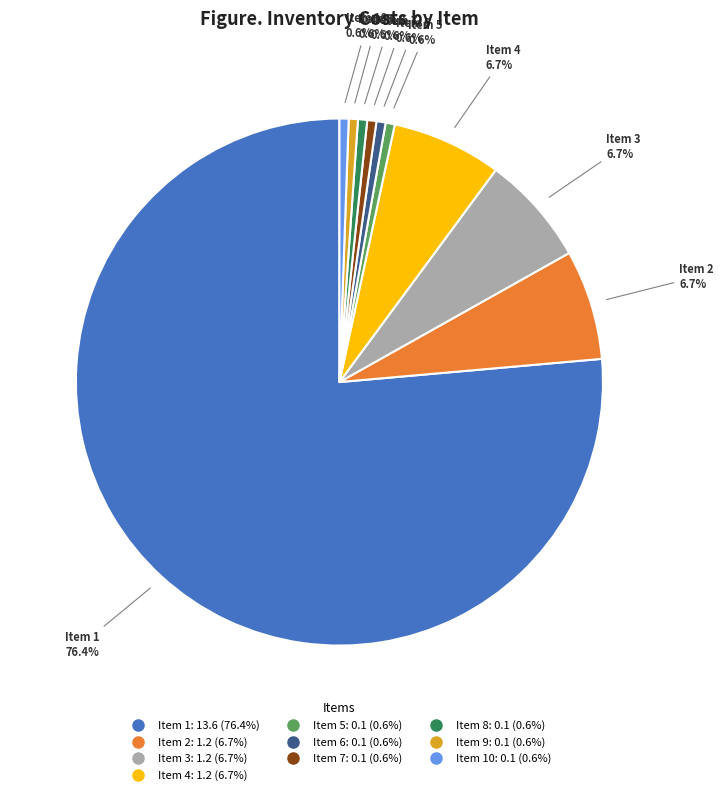

Is there a majority slice in this chart?

Yes